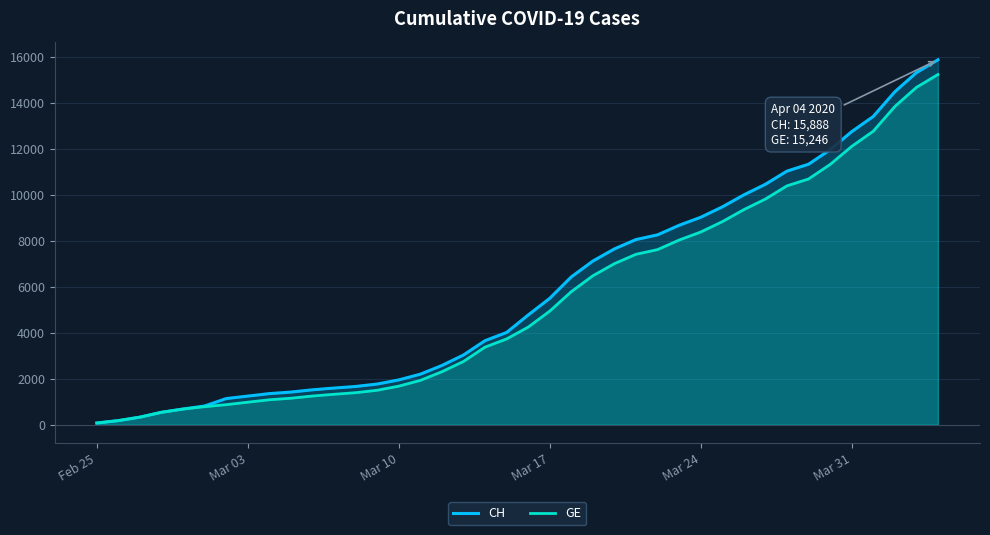

Which series has the largest range (max minus min)?

CH